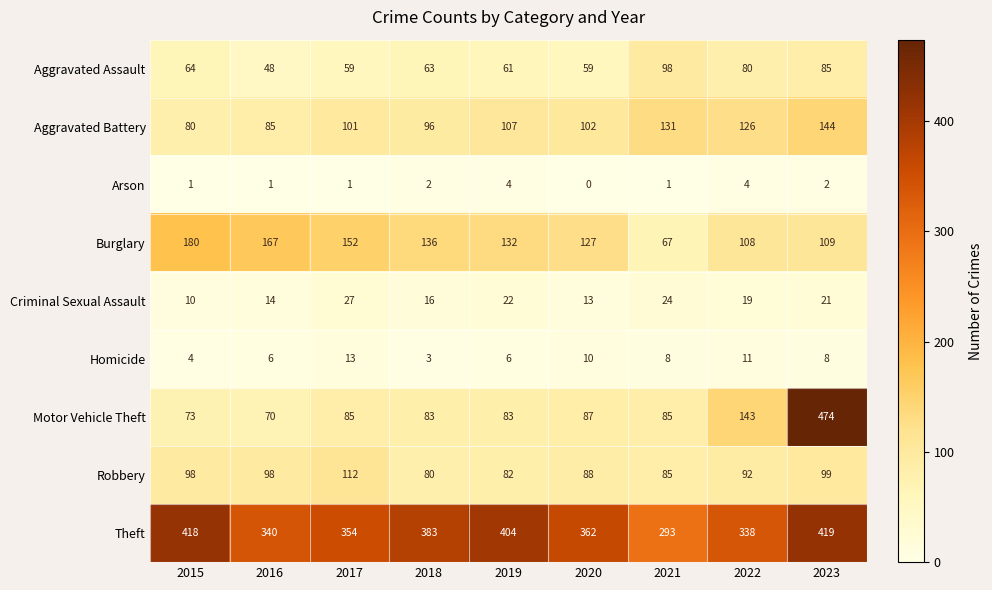

What is the difference between the second highest and minimum values in the Criminal Sexual Assault series?

14